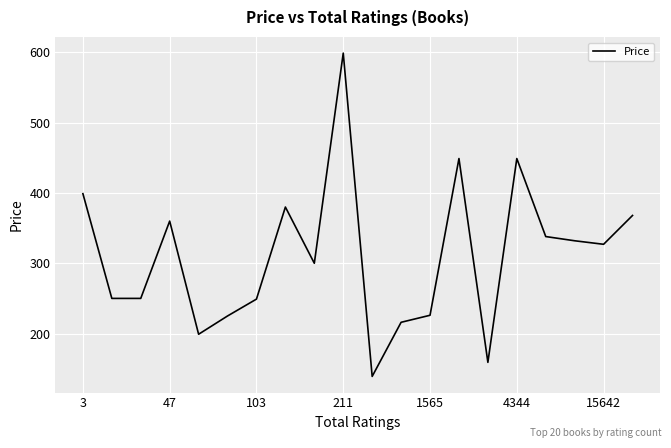

What is the greatest value displayed?

599